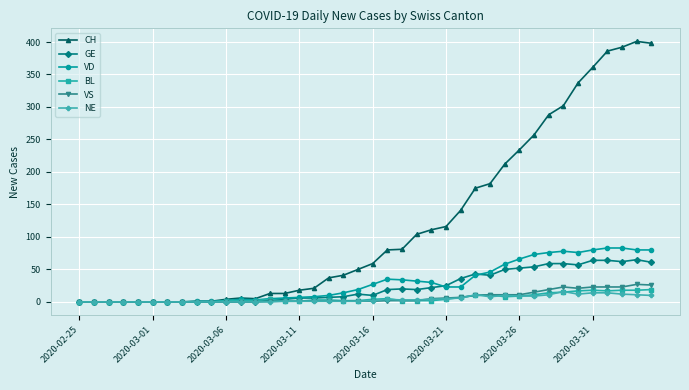

What is the average value of the GE series?

23